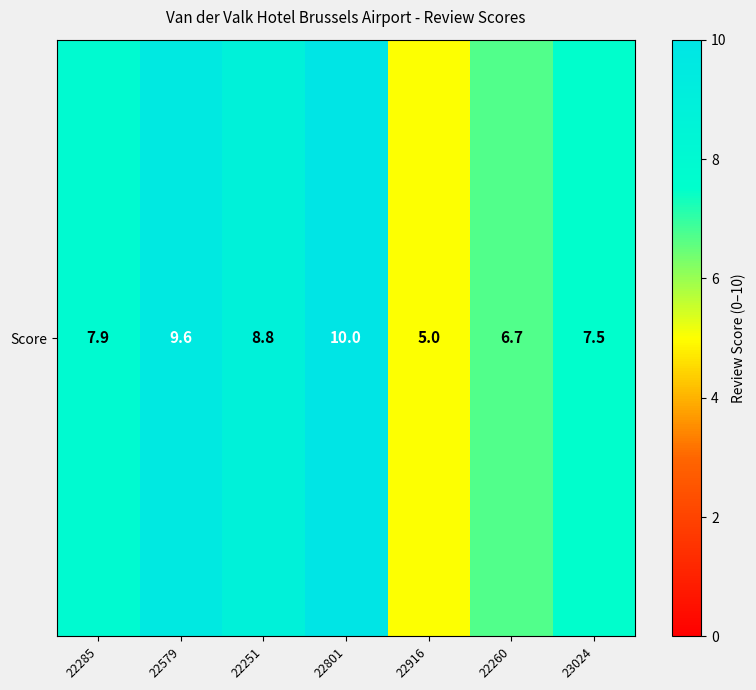

What is the sum of the values at 23024 and 22251?

16.3